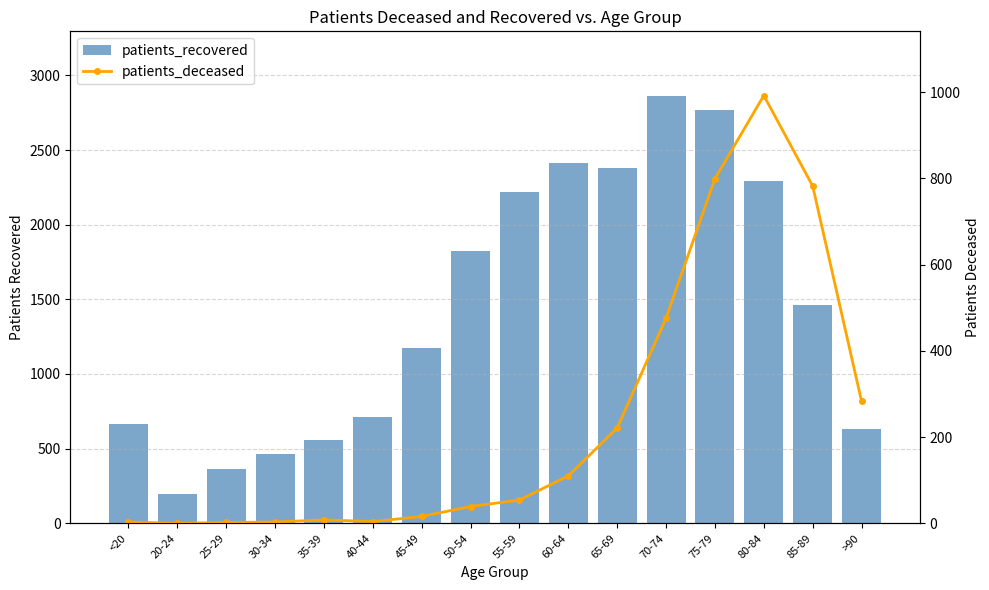

What is the label of the 7th bar from the right?

60-64